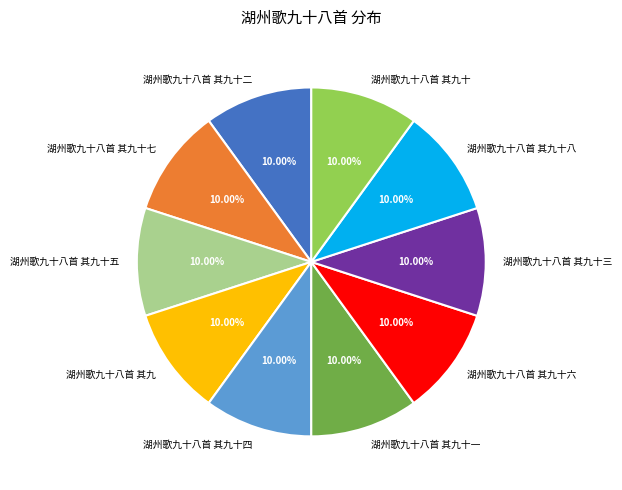

What is the ratio of the value at 湖州歌九十八首 其九十一 to the value at 湖州歌九十八首 其九十四?

1.0